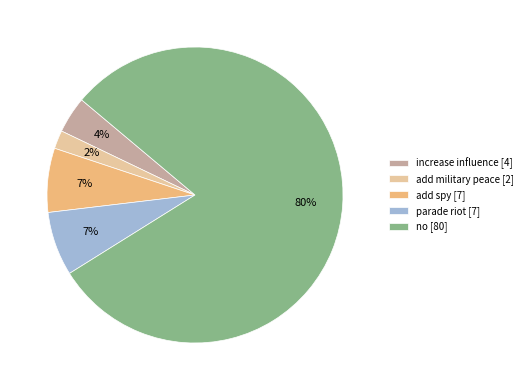

The add military peace [2] slice represents 2% of the pie. True or false?

True